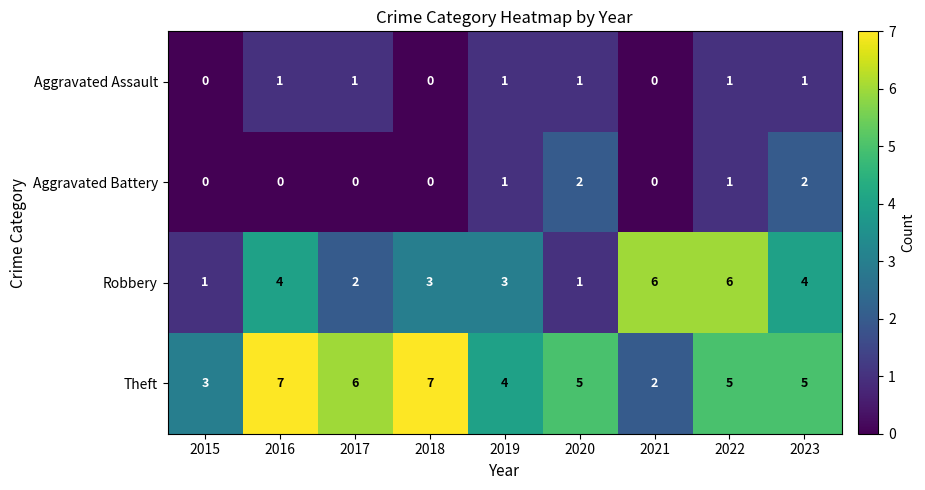

What is the total value across all series at 2021?

8